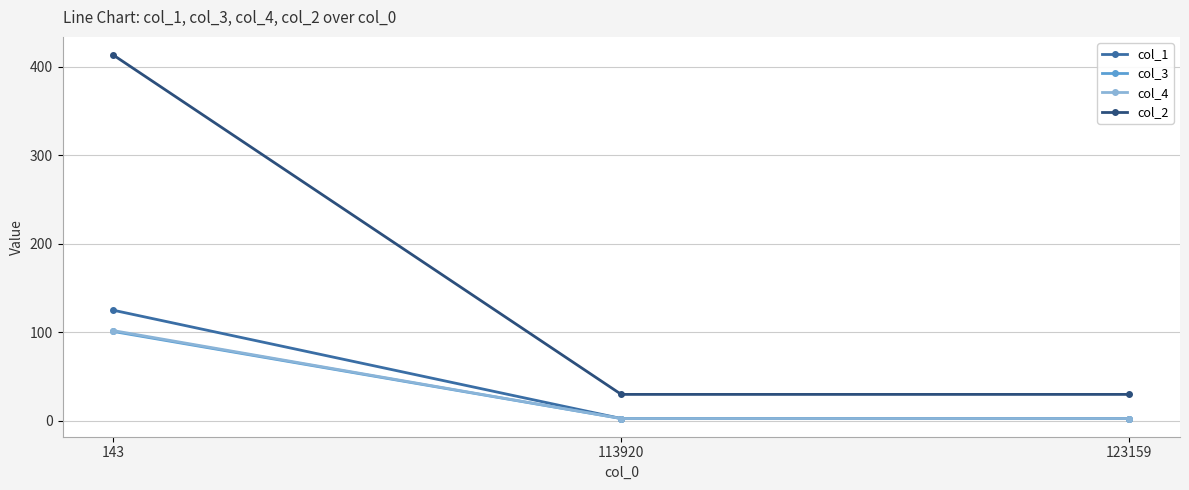

Read the col_4 value at 123159.

2.8